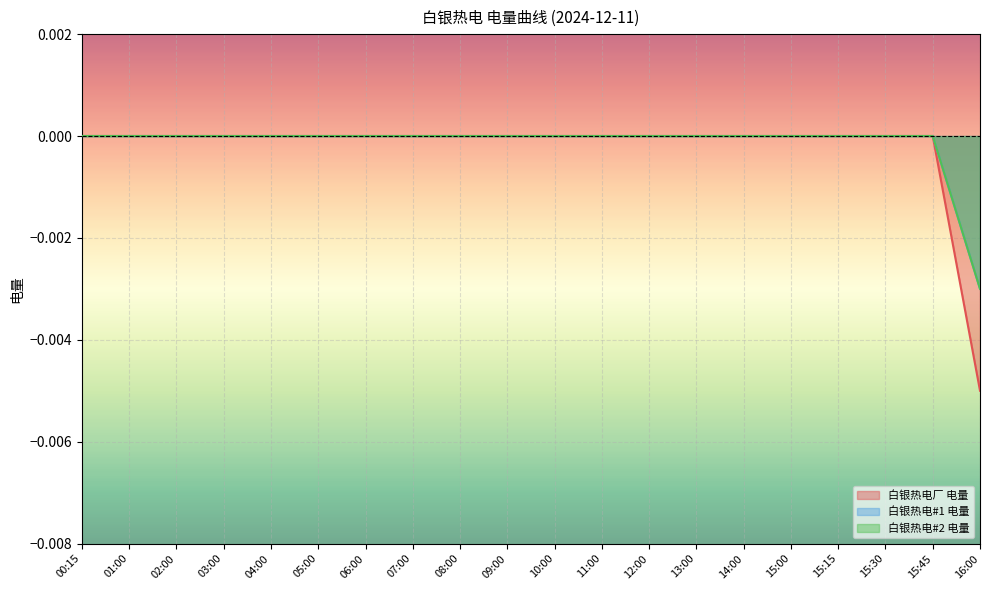

Does the chart display data point markers on the line(s)?

No